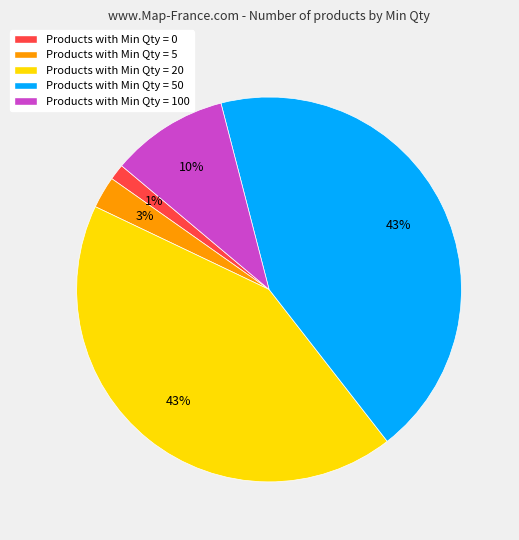

What percentage is the Products with Min Qty = 0 slice, to the nearest percent?

1%